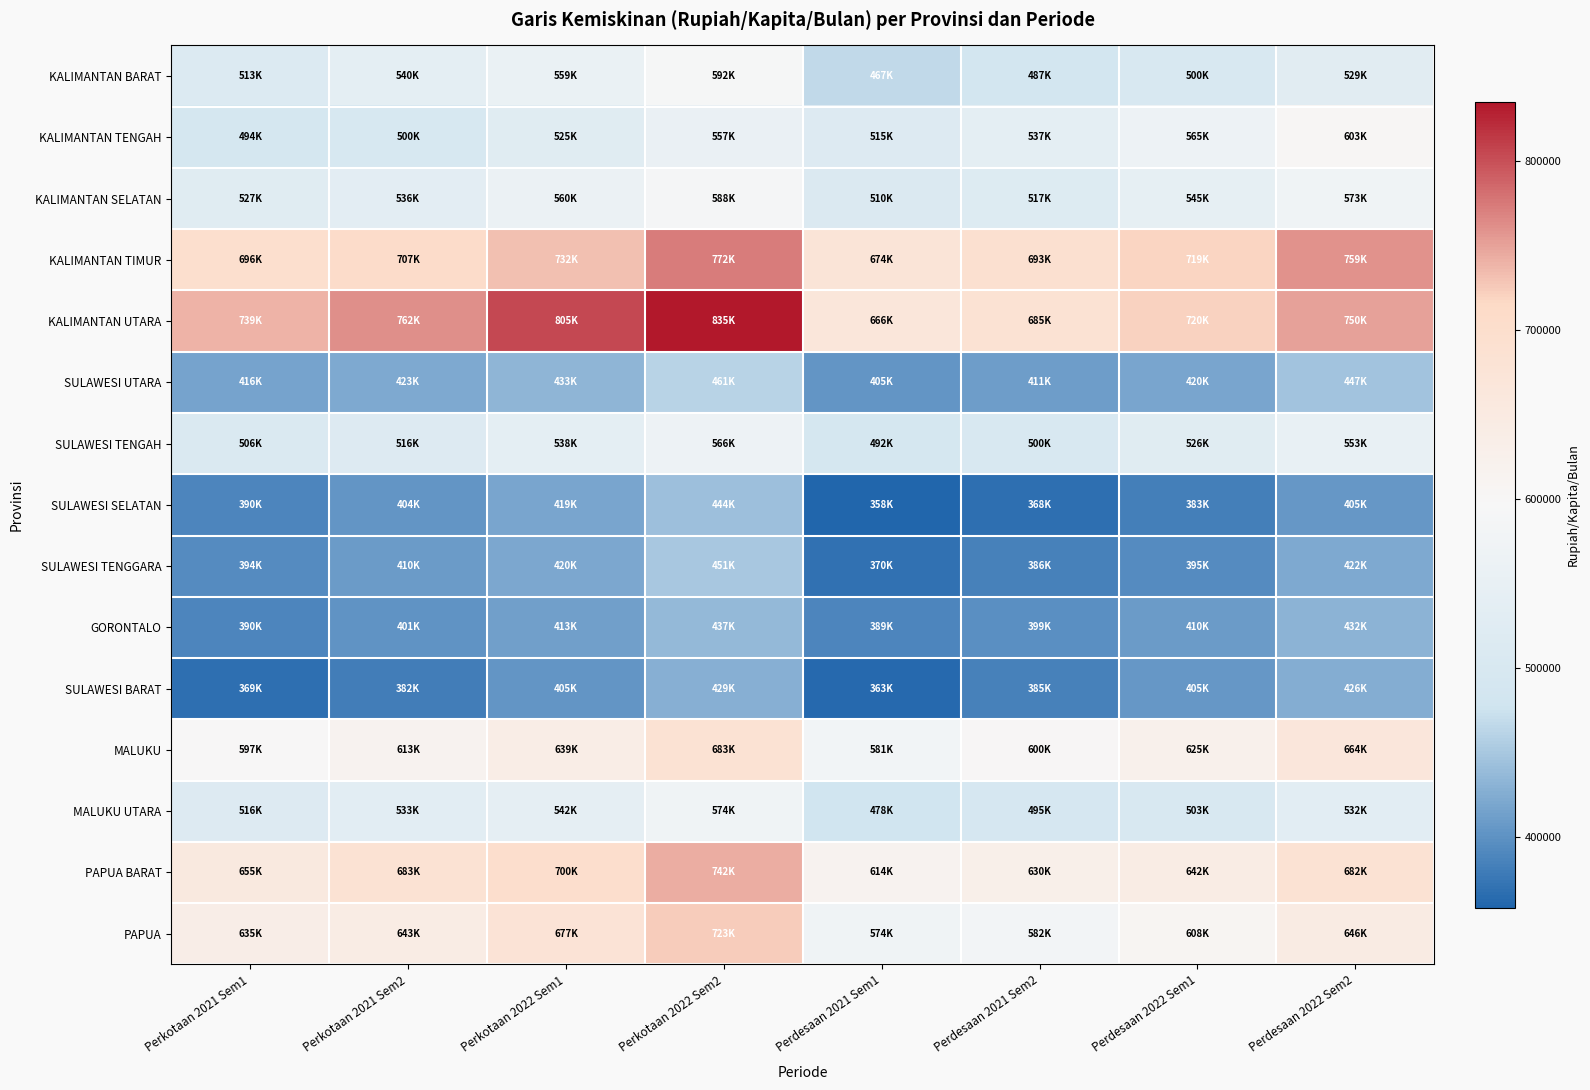

Count the number of data series in this chart.

15